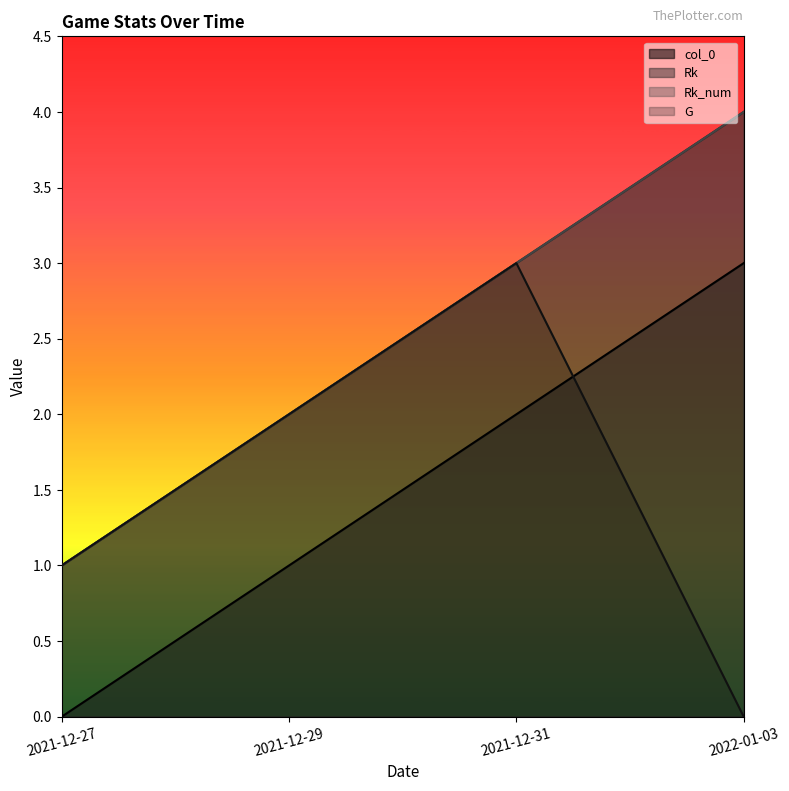

True or false: Rk_num and Rk cross at least once.

False